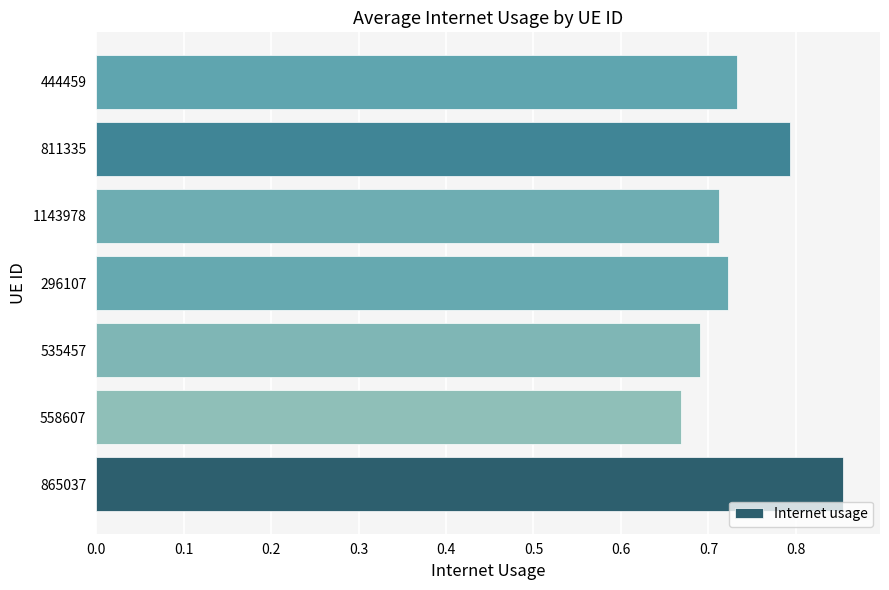

What is the change in value from 1143978 to 811335?

+0.1